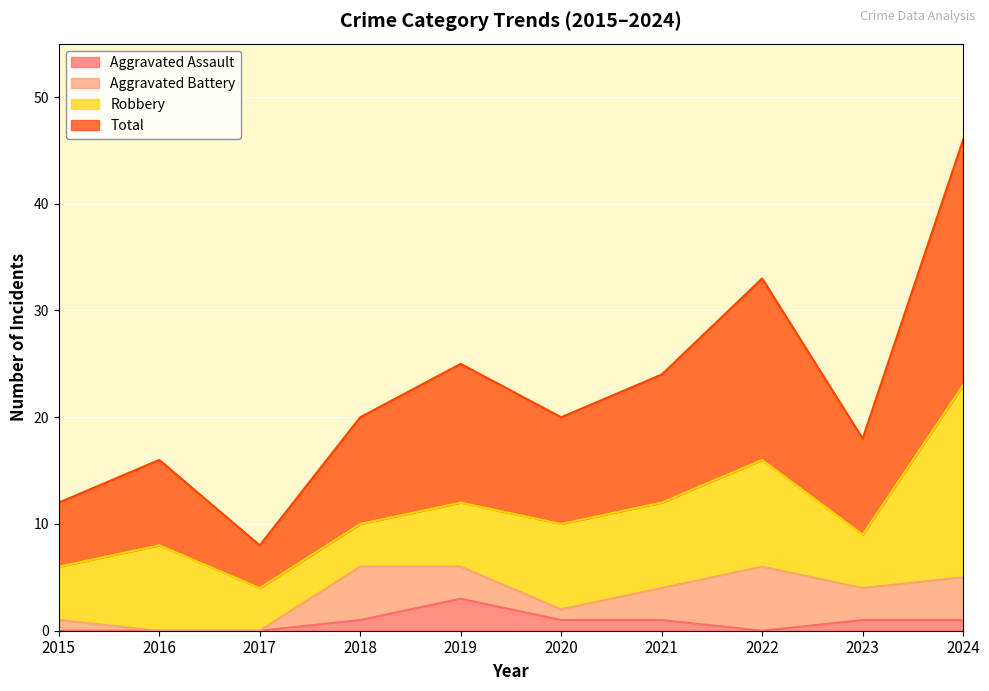

Which label corresponds to the smallest value in the chart?

2015